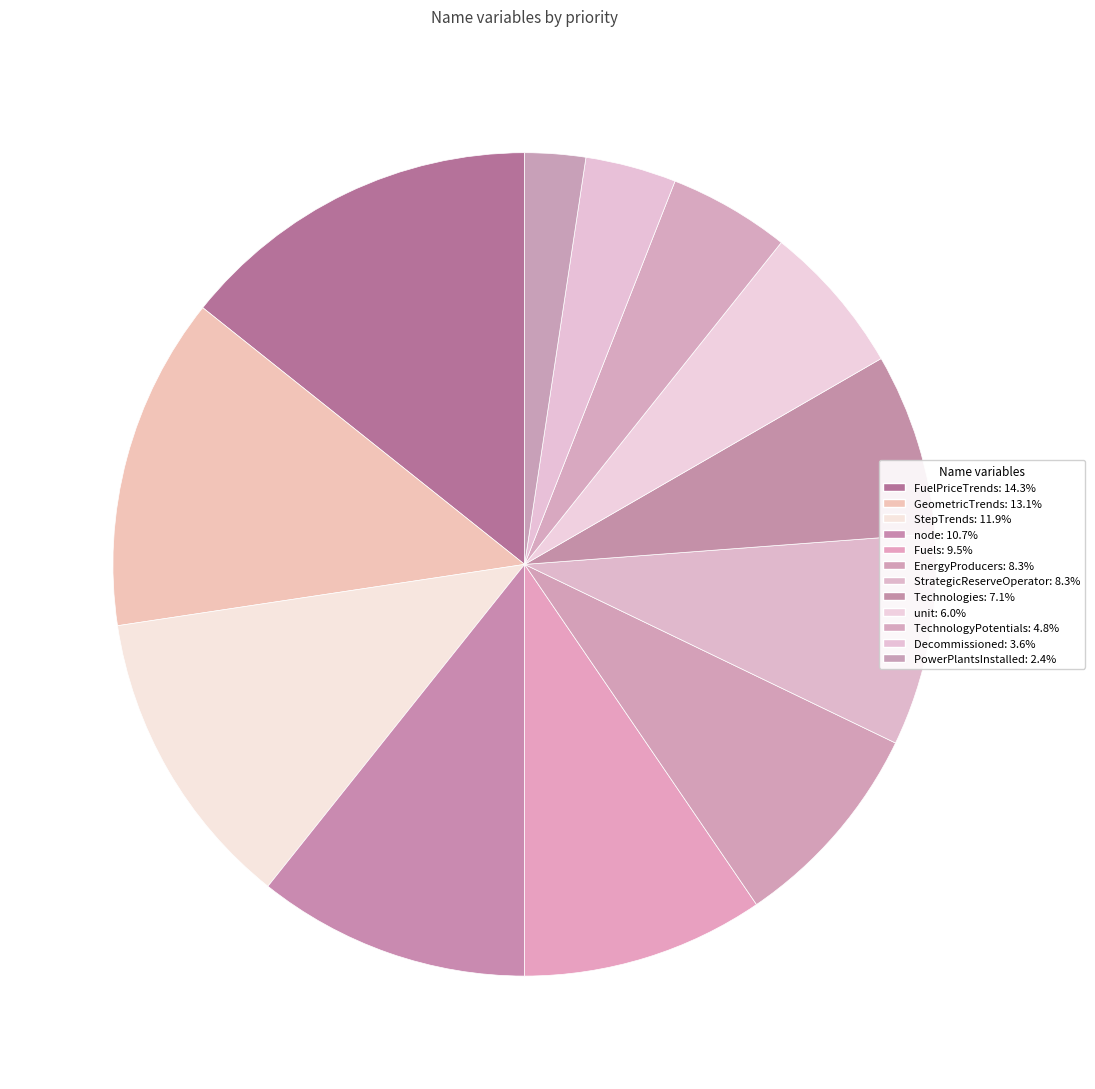

What percentage is the FuelPriceTrends slice, to the nearest percent?

14%